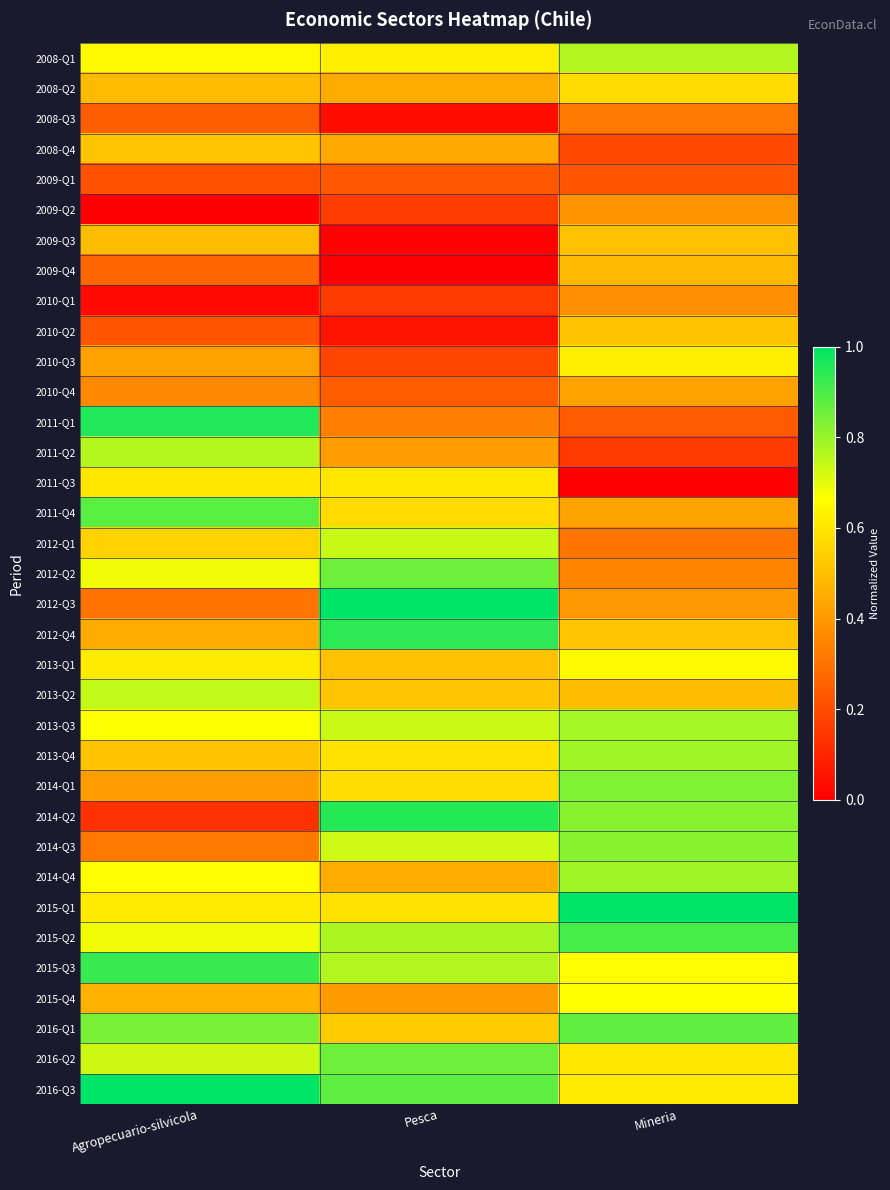

Which label corresponds to the smallest value in the chart?

Agropecuario-silvicola